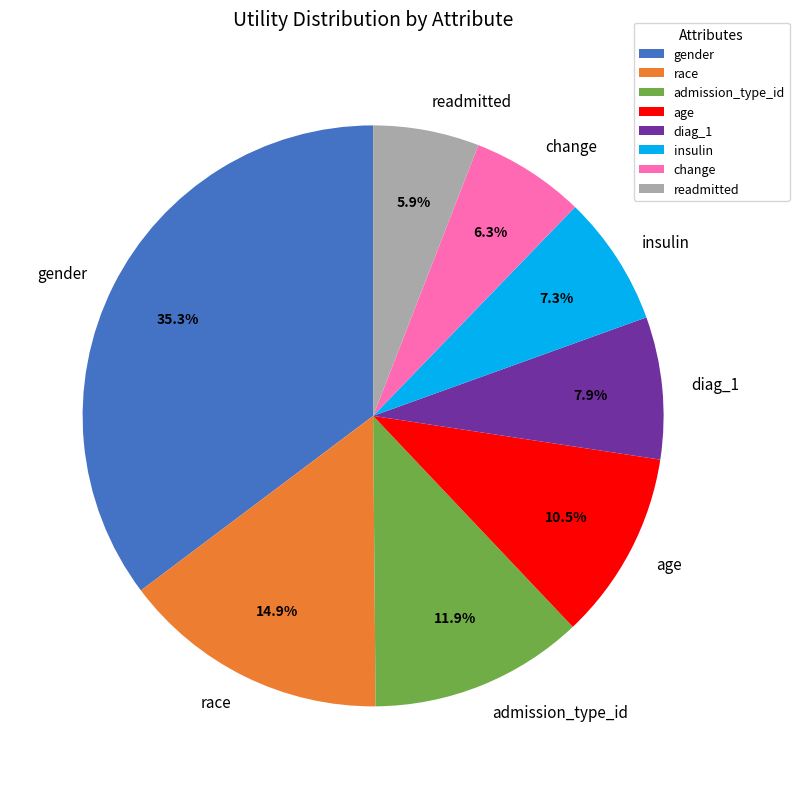

True or false: admission_type_id accounts for 12% of the total.

True